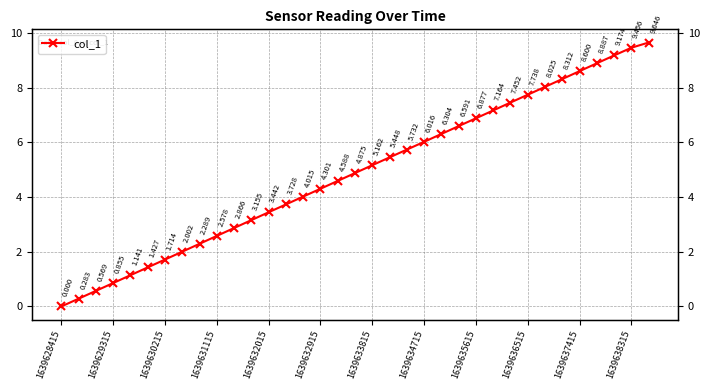

What is the sum of all values?

170.4